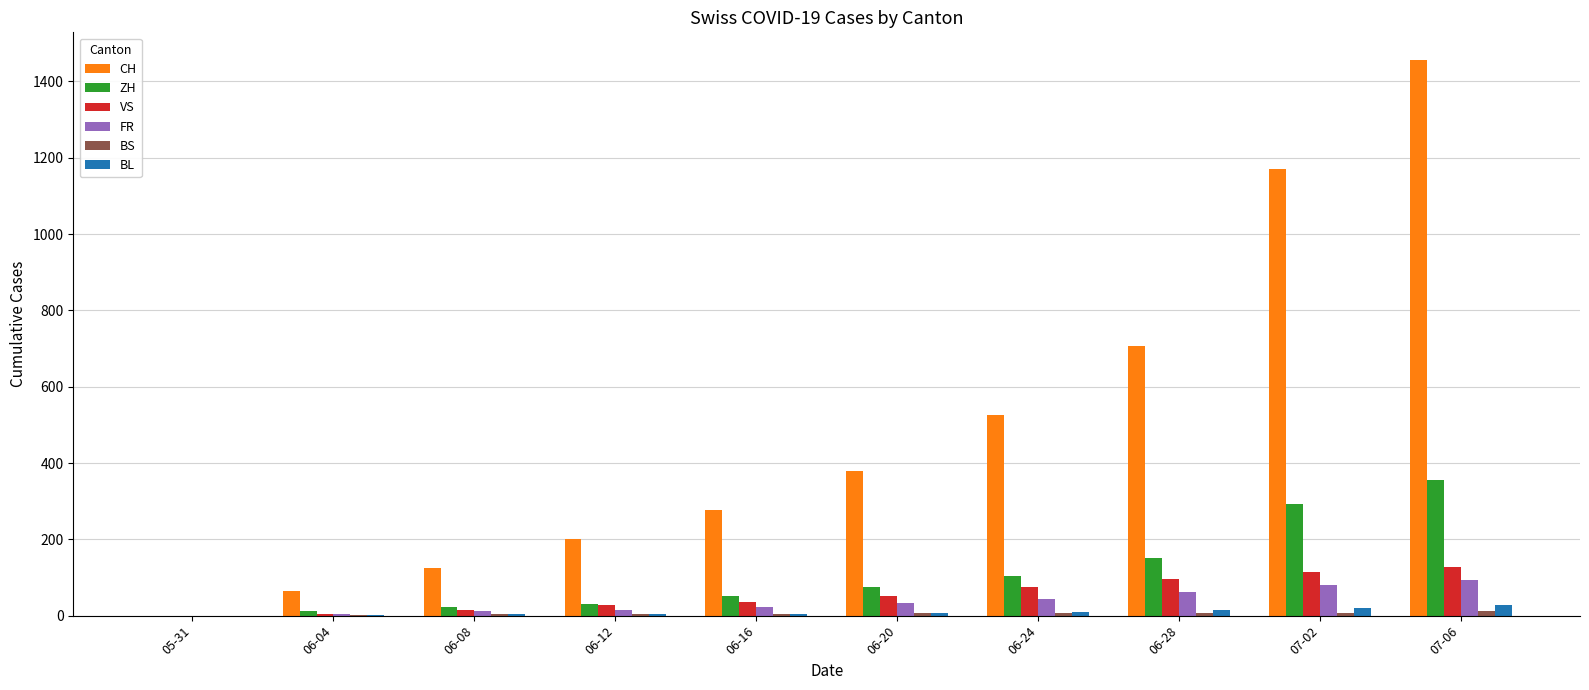

What is the maximum value for FR?

94